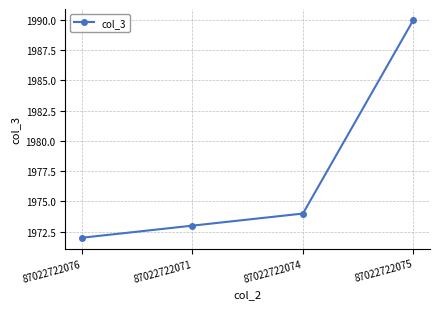

Reading left to right, transcribe all the data shown in this chart.

87022722076=1972	87022722071=1973	87022722074=1974	87022722075=1990